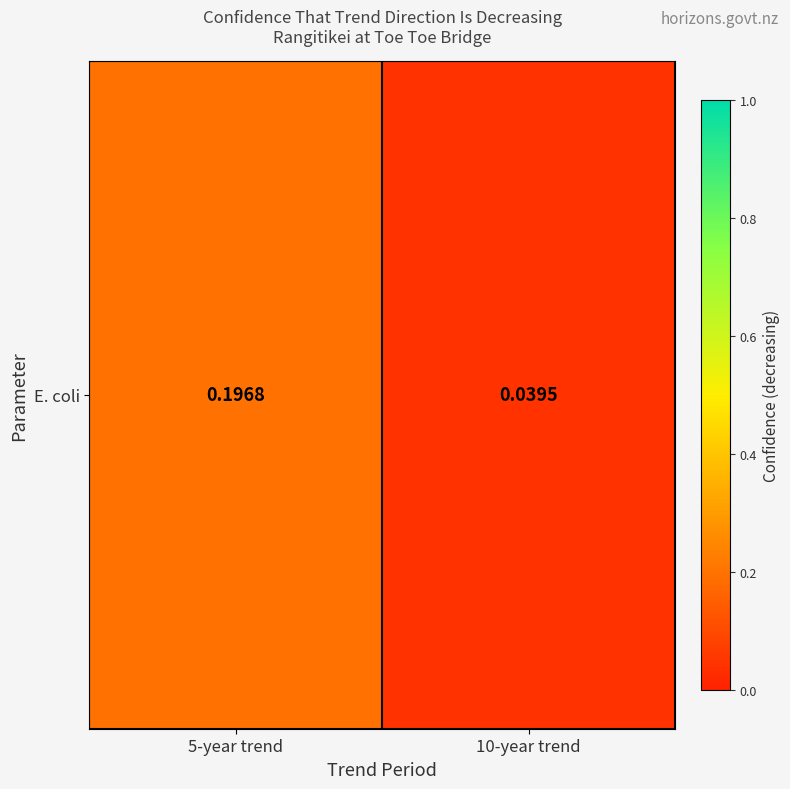

Rank the categories by value from lowest to highest.

10-year trend, 5-year trend